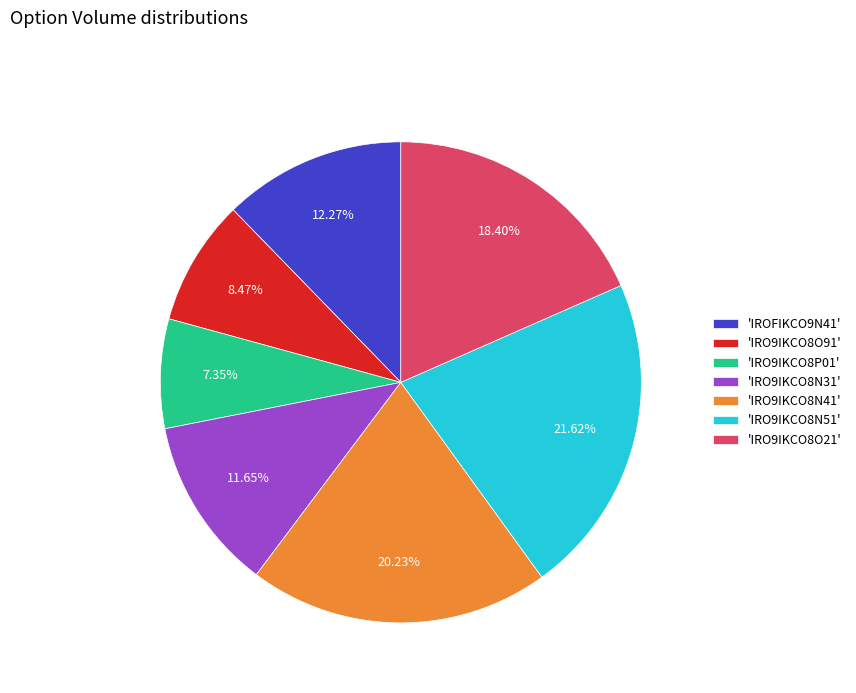

Approximately how many times larger is the value at 'IRO9IKCO8N31' compared to 'IROFIKCO9N41'?

0.9